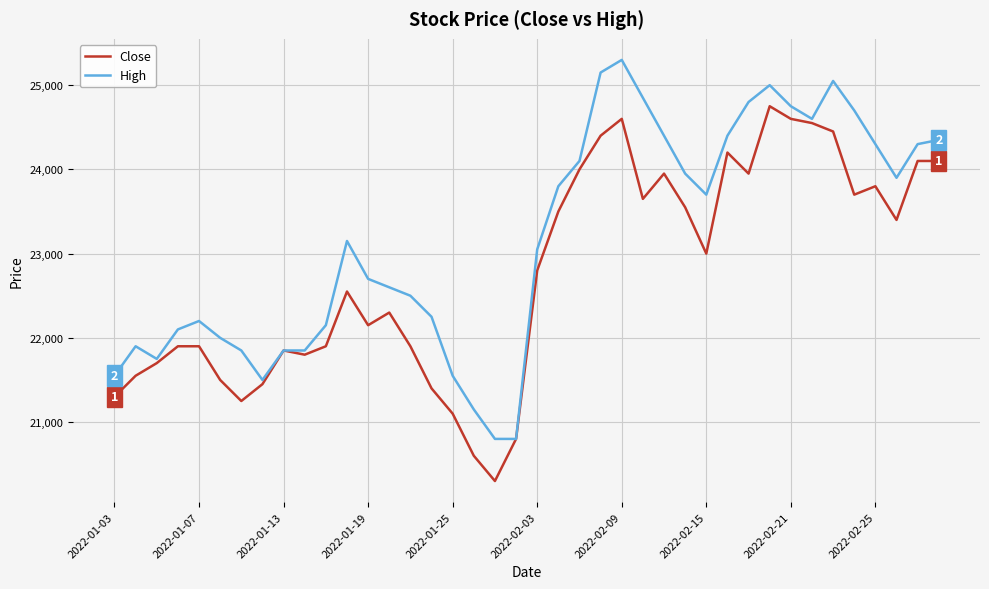

What is the lowest value of the Close series?

20300